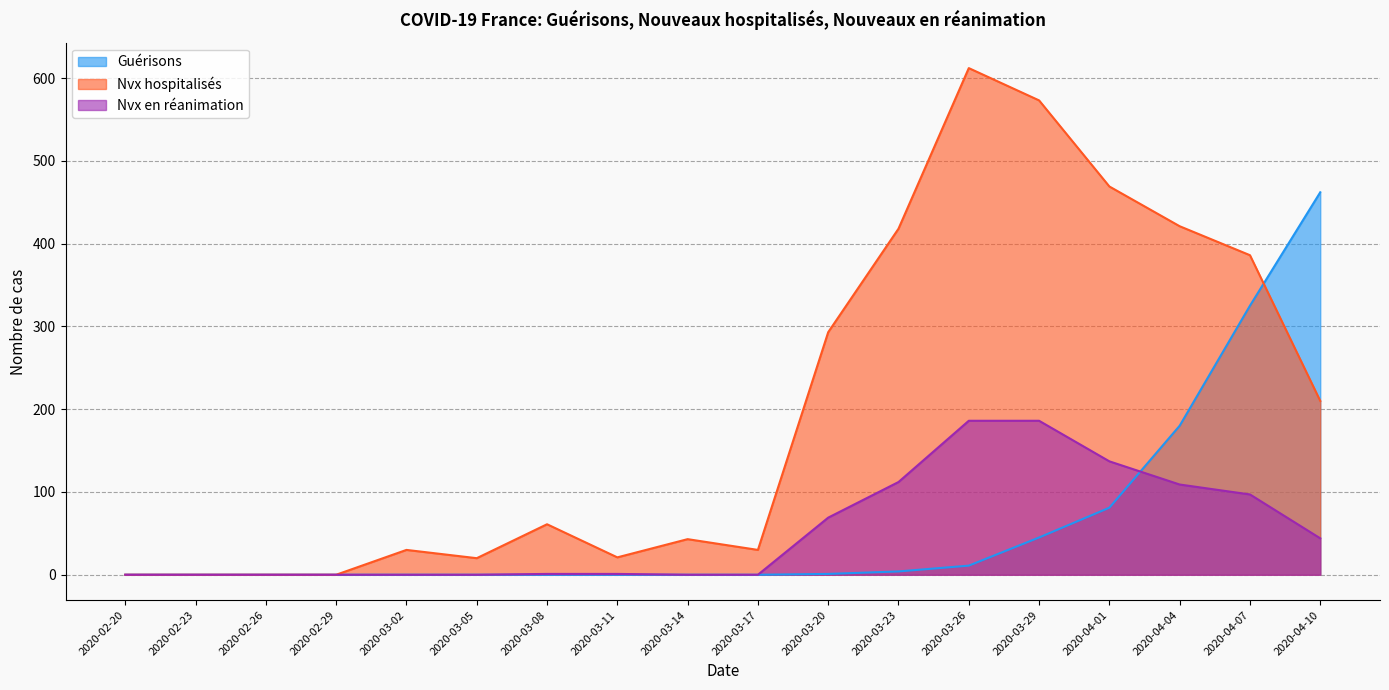

What is the difference between the Nvx en réanimation values at 2020-04-01 and 2020-03-11?

136